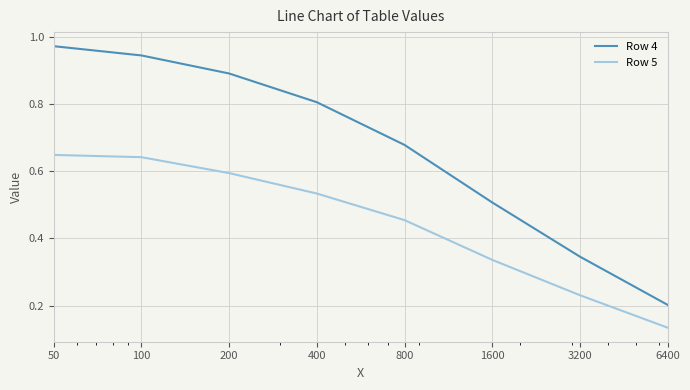

Which series has the largest range (max minus min)?

Row 4